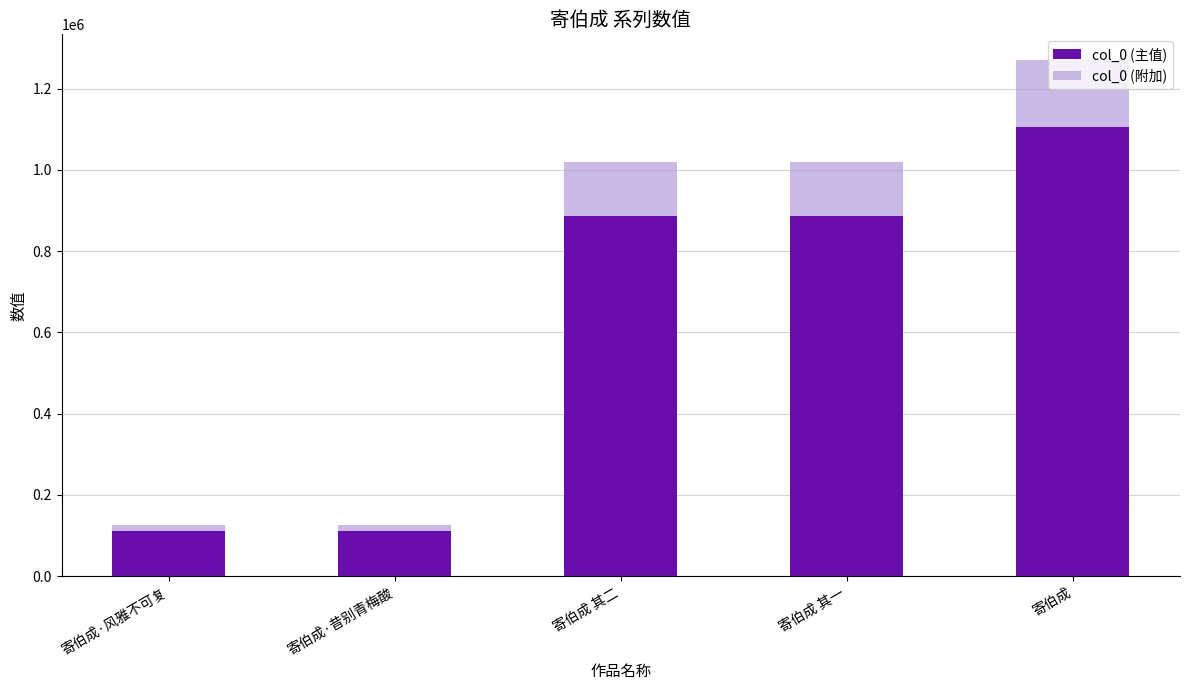

The col_0 (主值) series shows 173399.8 at 寄伯成·昔别青梅酸. True or false?

False